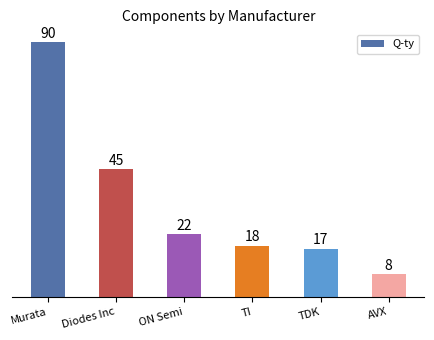

How many values are below 22?

3